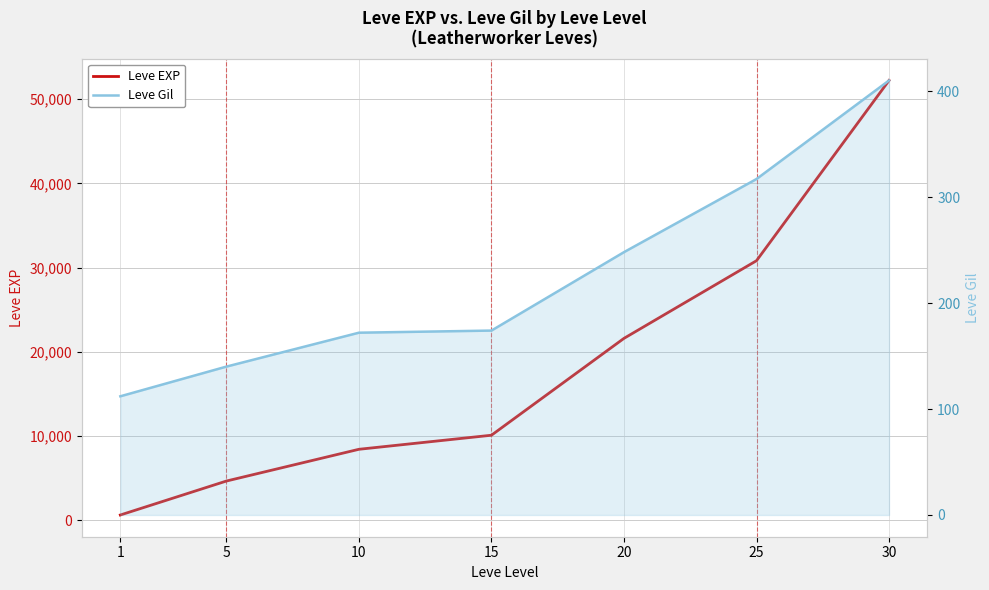

Read the Leve Gil value at 1, to the nearest 10.

110